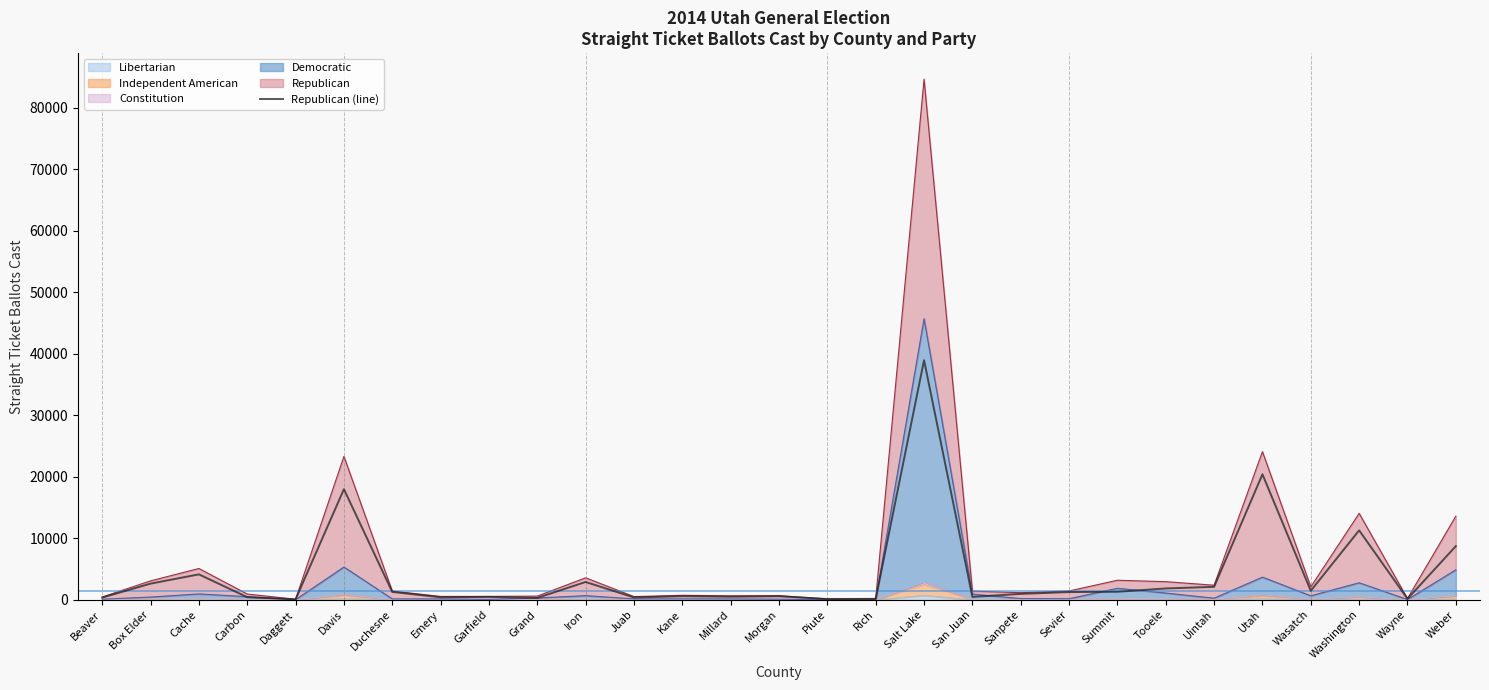

What is the label of the 21st point from the right?

Garfield